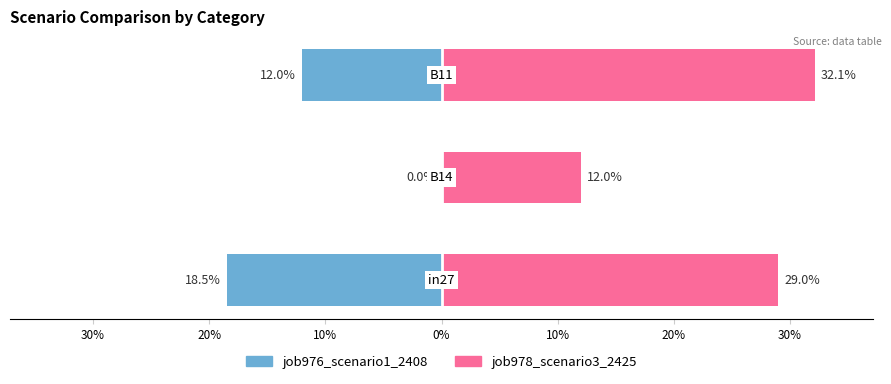

What is the value of the job978_scenario3_2425 bar at the 1st from the left?

0.3